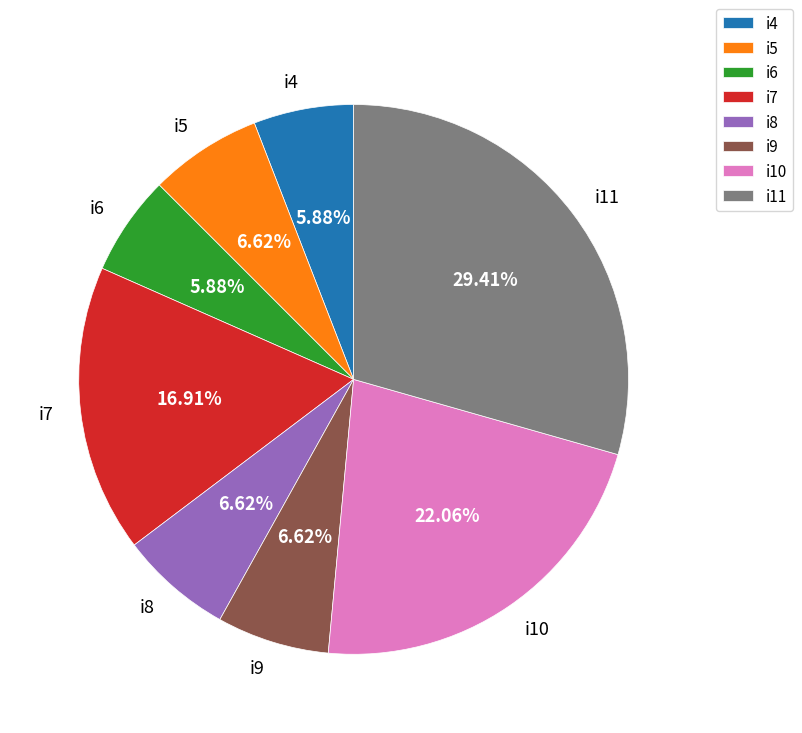

To the nearest percent, what portion does i9 represent?

7%